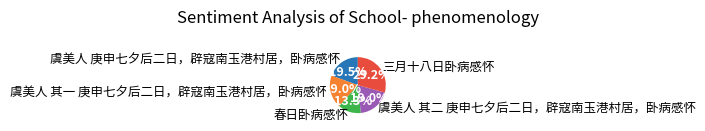

How many slices are in this pie chart?

5